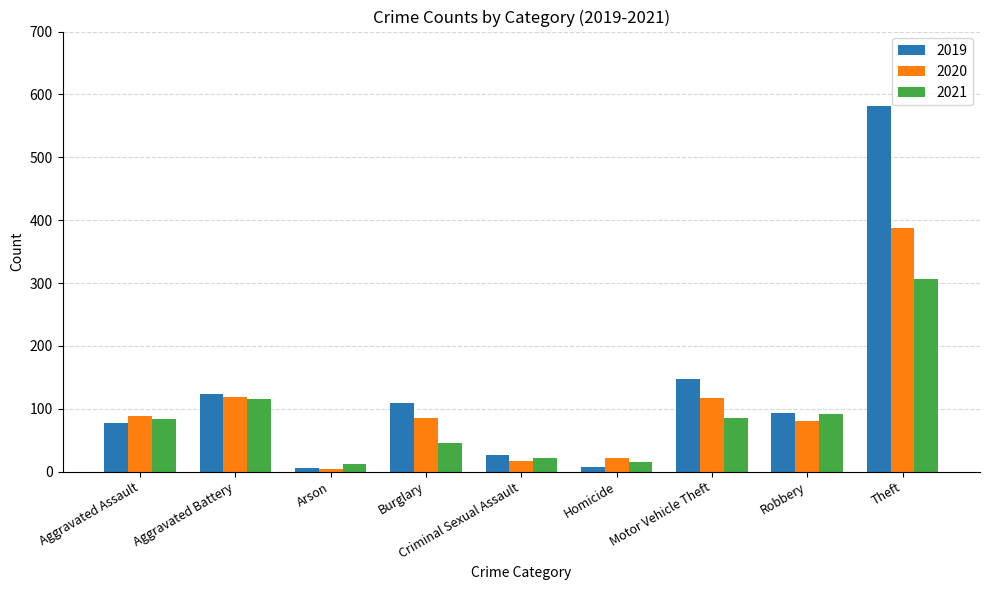

What is the maximum value shown in the chart?

581